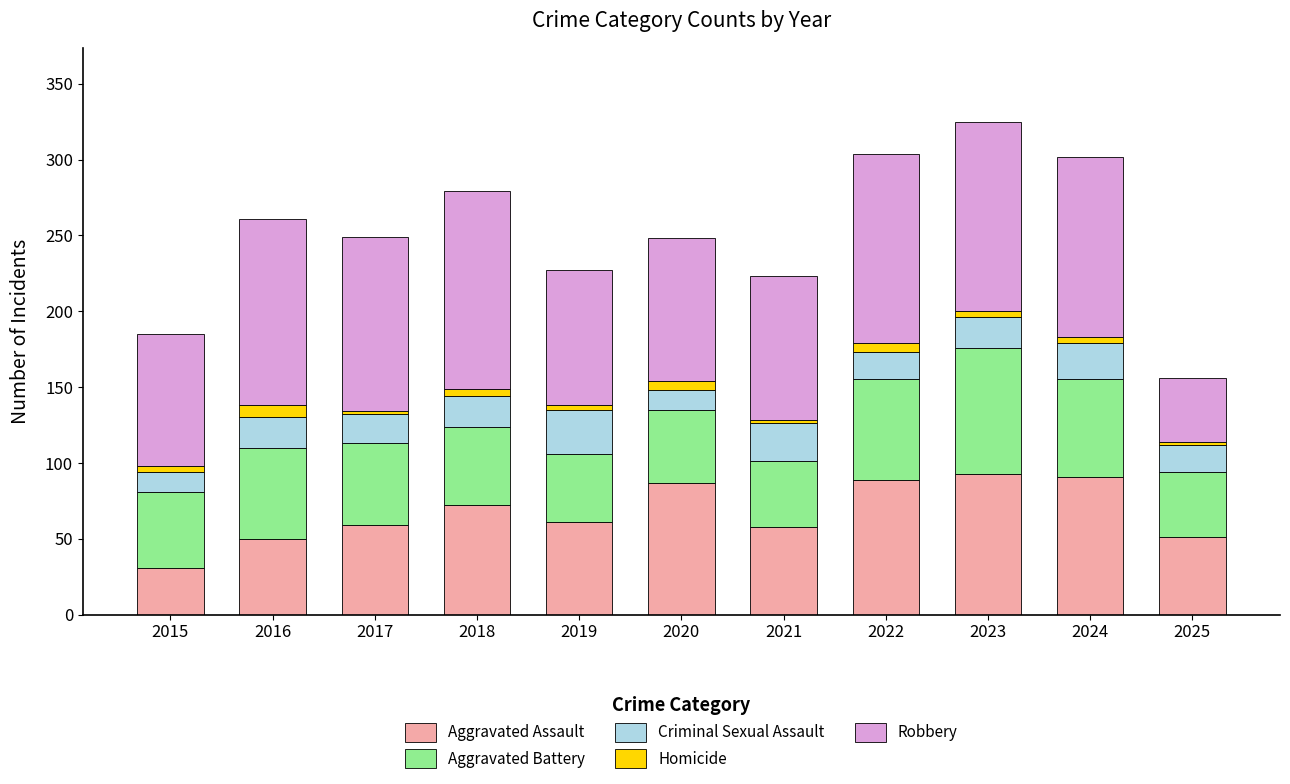

True or false: Aggravated Assault has a value of 152 at 2024.

False